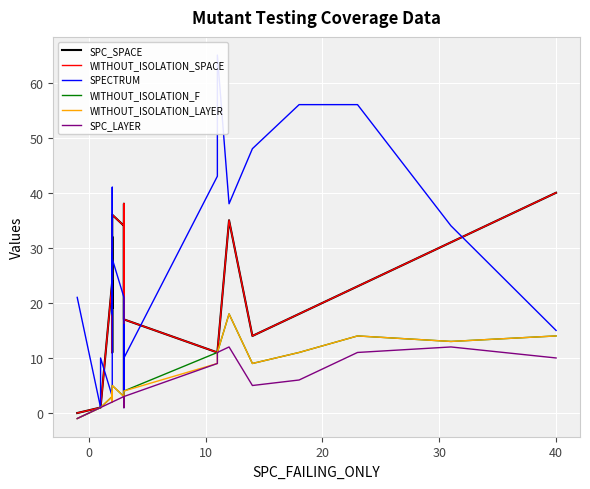

What is the smallest value displayed?

-1